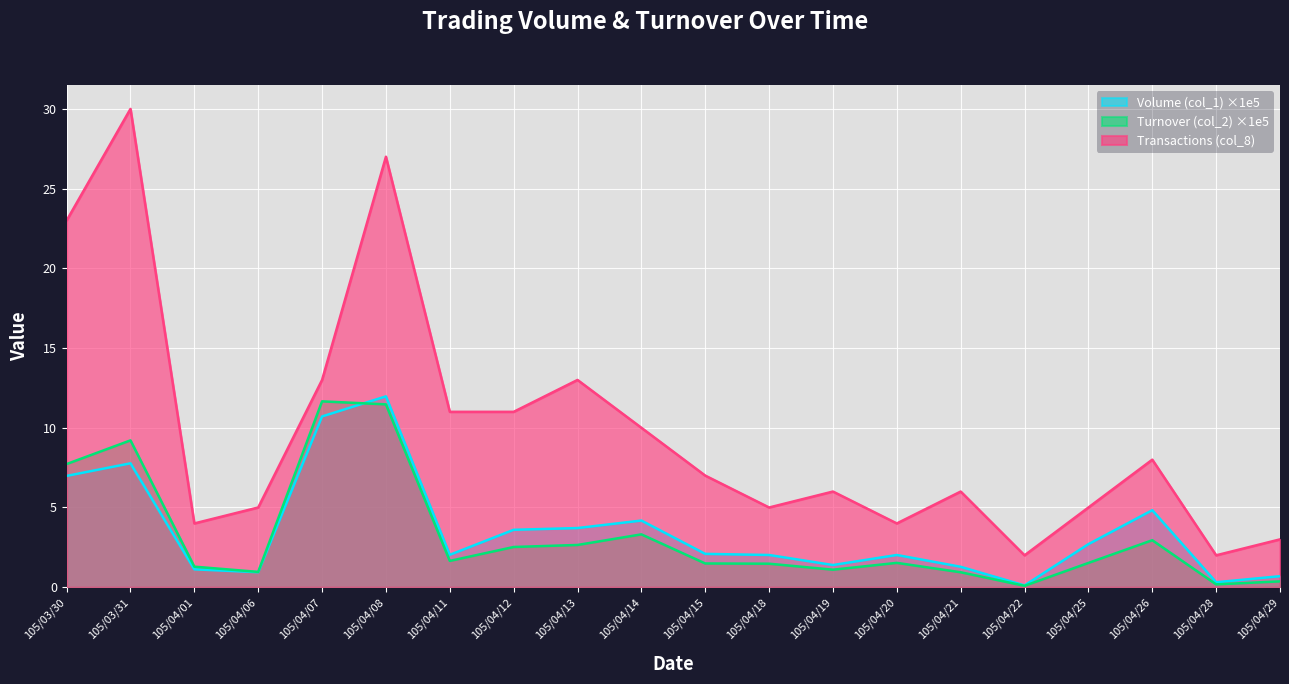

What is the label of the 2nd point from the left?

105/03/31